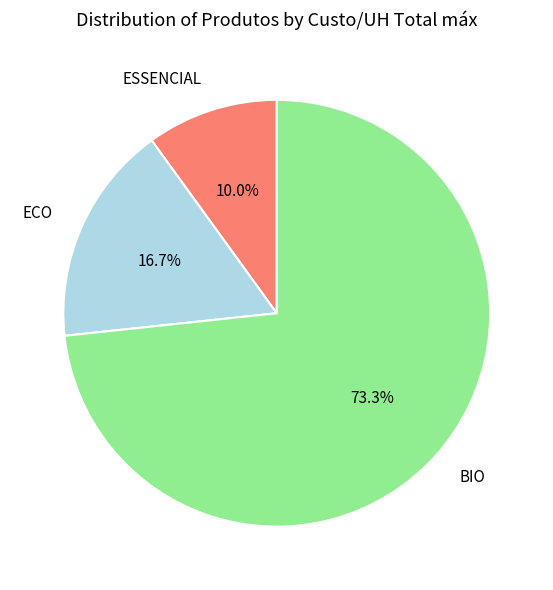

Rank the categories by value from highest to lowest.

BIO, ECO, ESSENCIAL